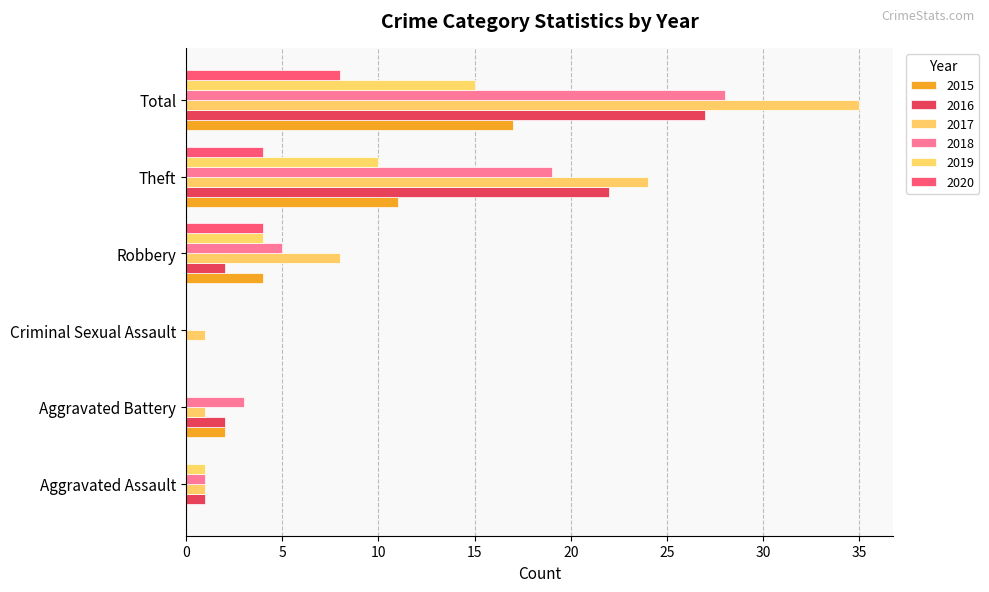

Count the number of data series in this chart.

6